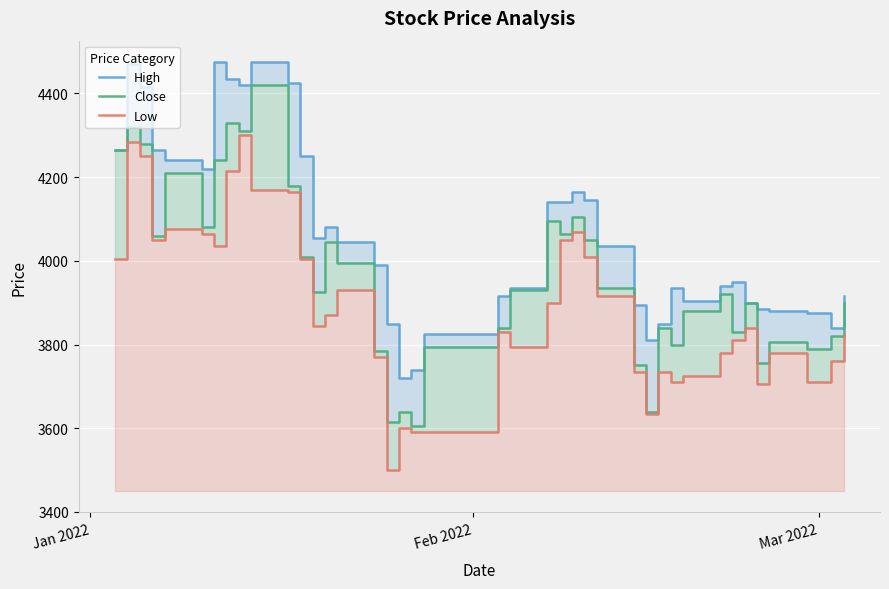

True or false: High and Close cross at least once.

False